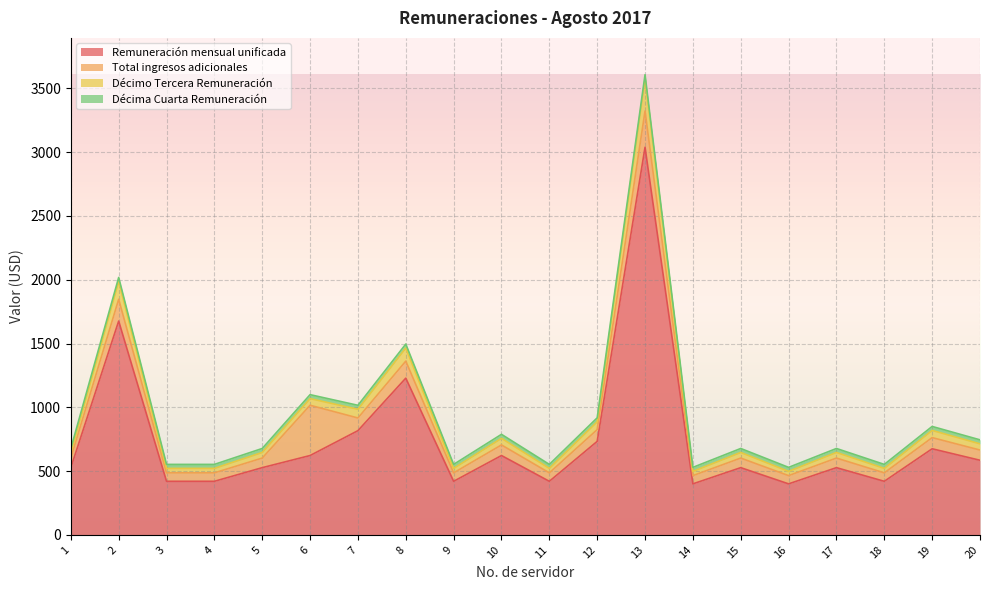

Does the chart display data point markers on the line(s)?

No